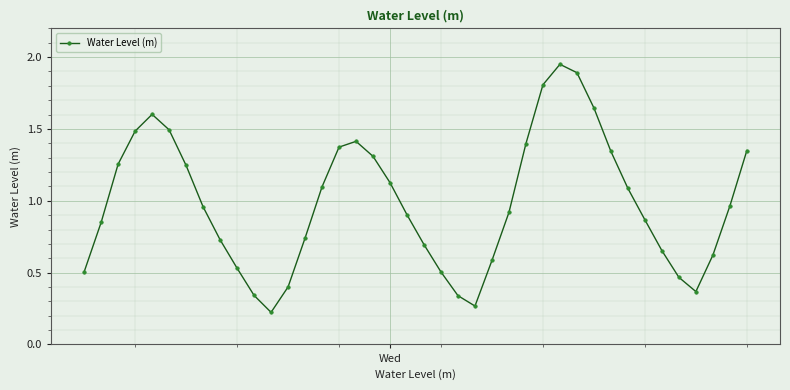

True or false: the data has more than 0 interior local peaks.

True